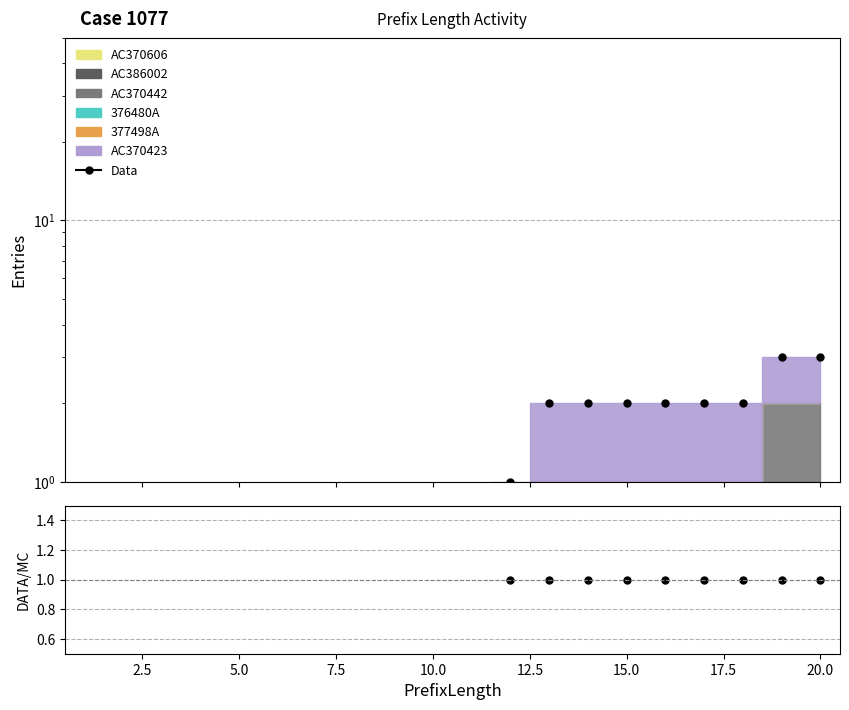

How many positive values does the Data/MC series have?

9